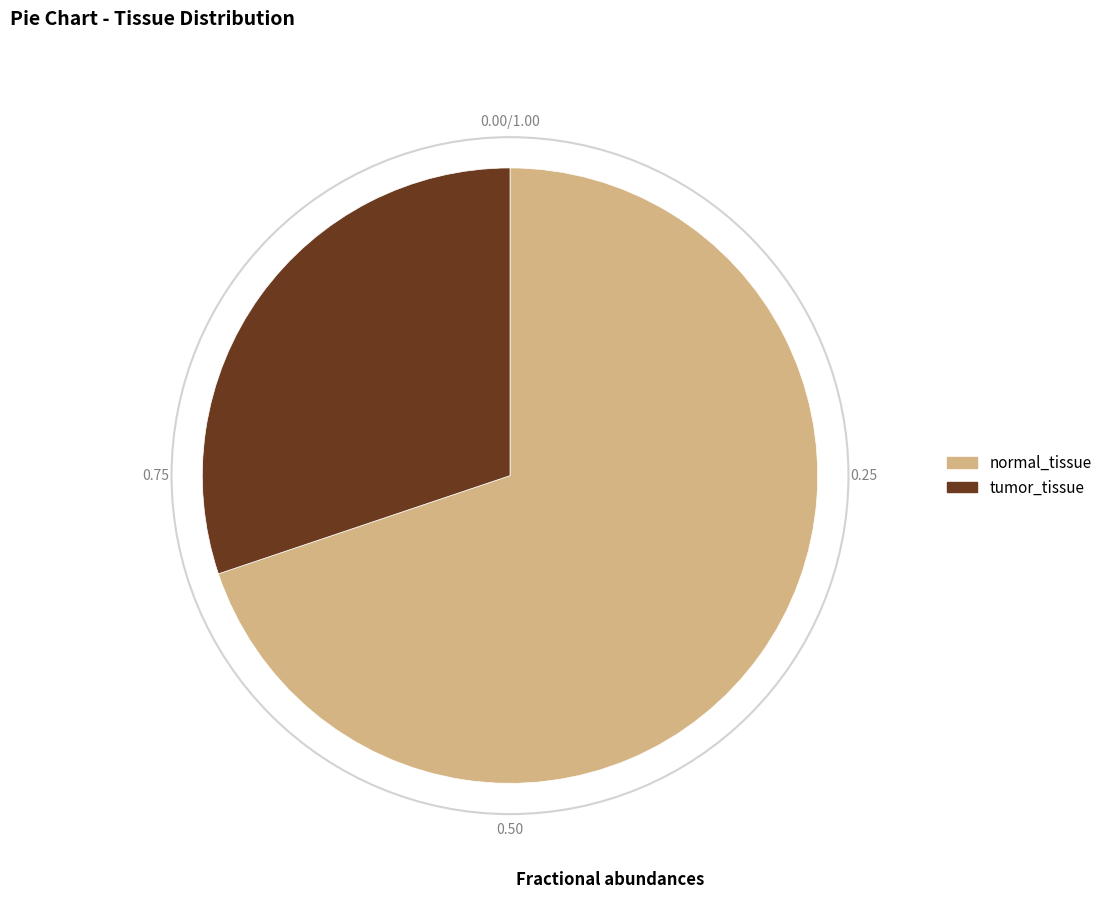

Combined, do normal_tissue and tumor_tissue account for over 50%?

Yes